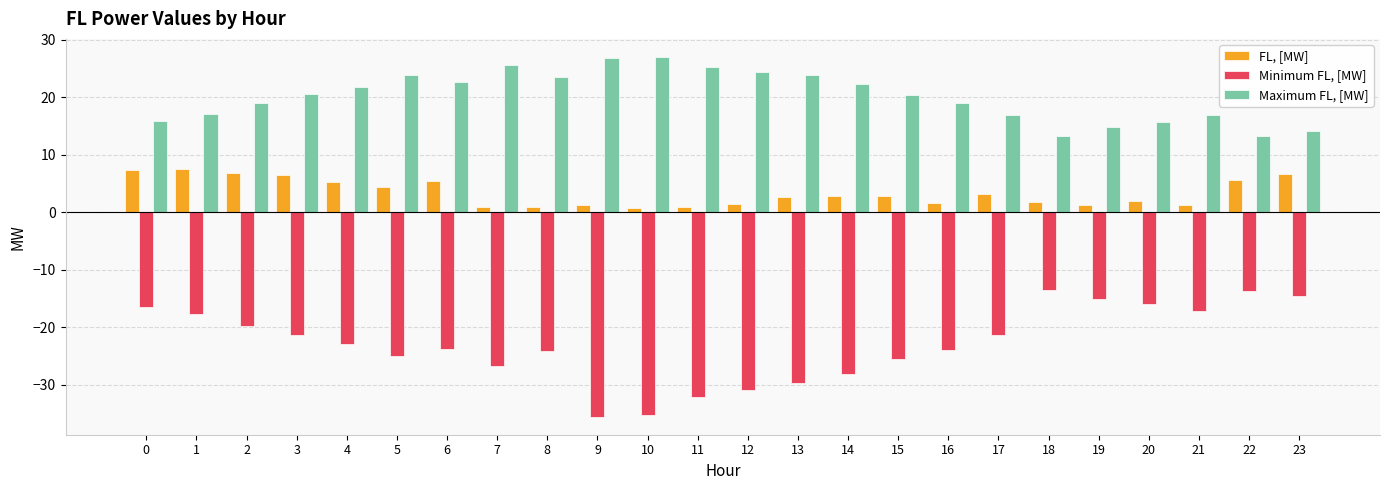

What is the highest value of the FL, [MW] series?

7.5